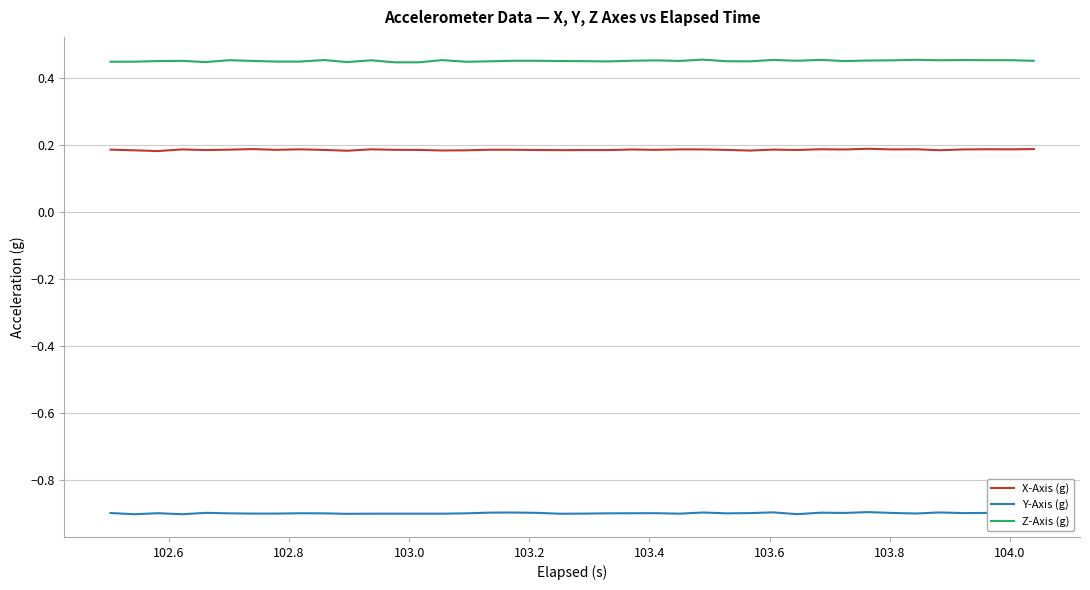

True or false: X-Axis (g) and Z-Axis (g) cross at least once.

False